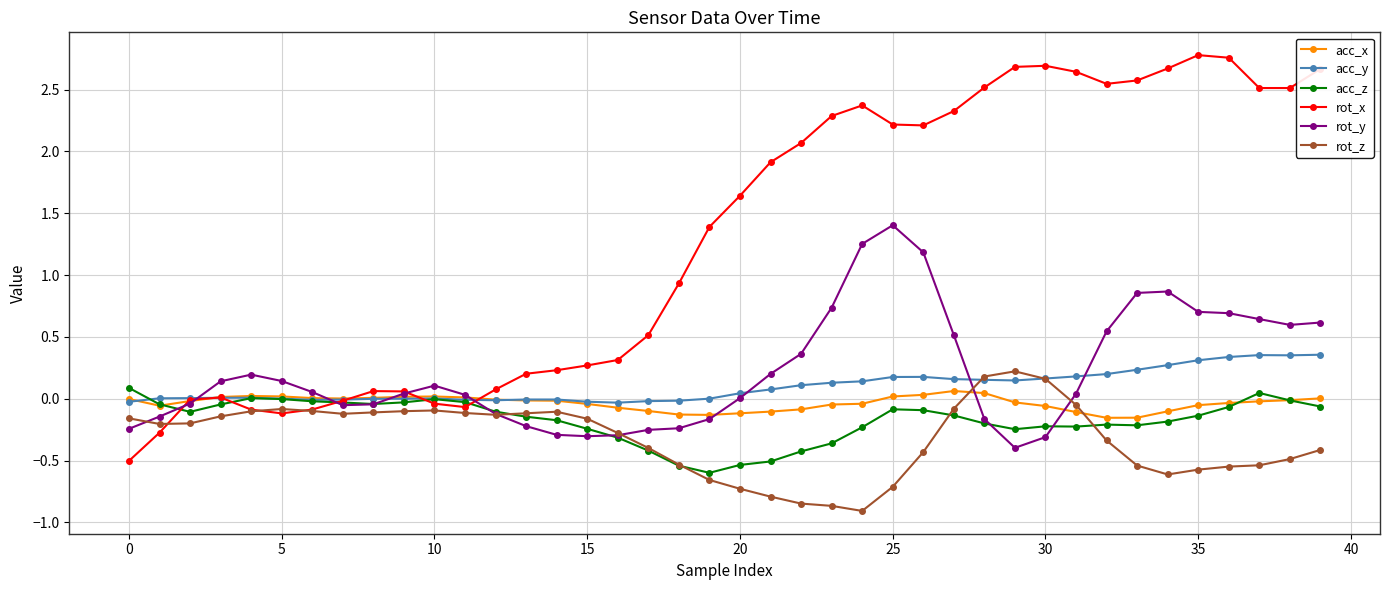

What is the minimum value shown in the chart?

-0.9